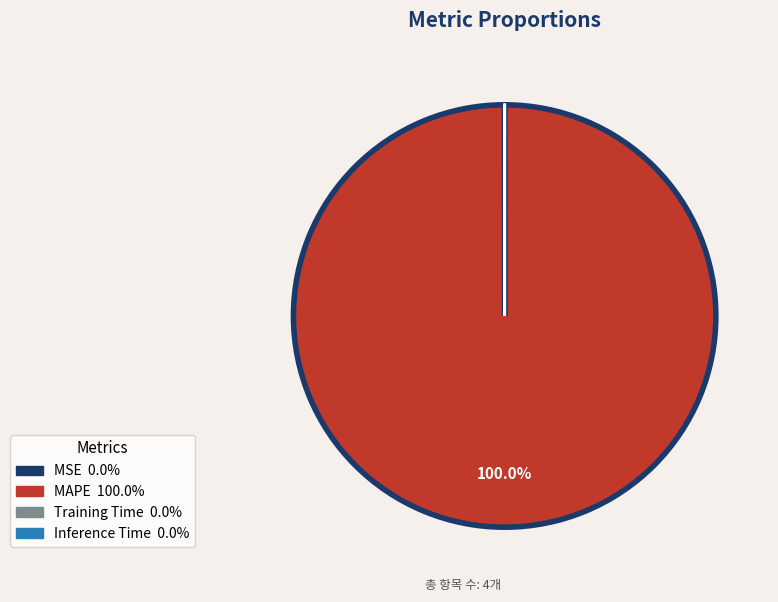

Does any single category account for the majority?

Yes